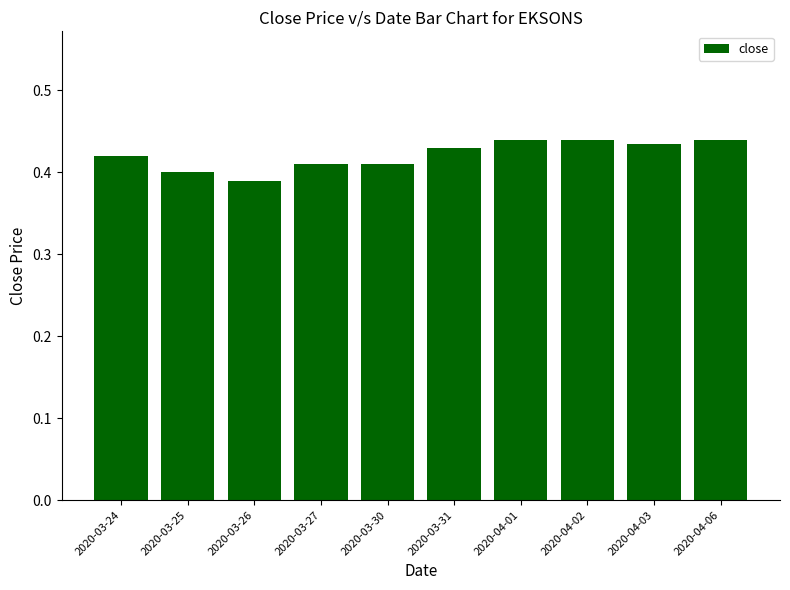

Which category has the lowest value across all series?

2020-03-26